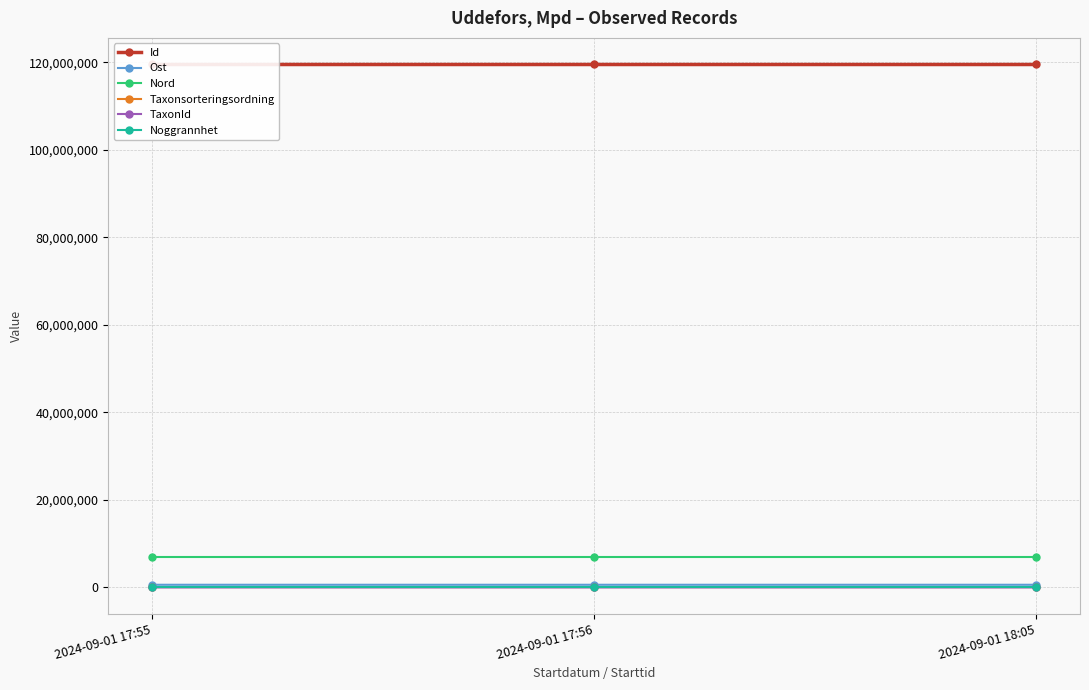

Is this an area chart (filled region under the line)?

No